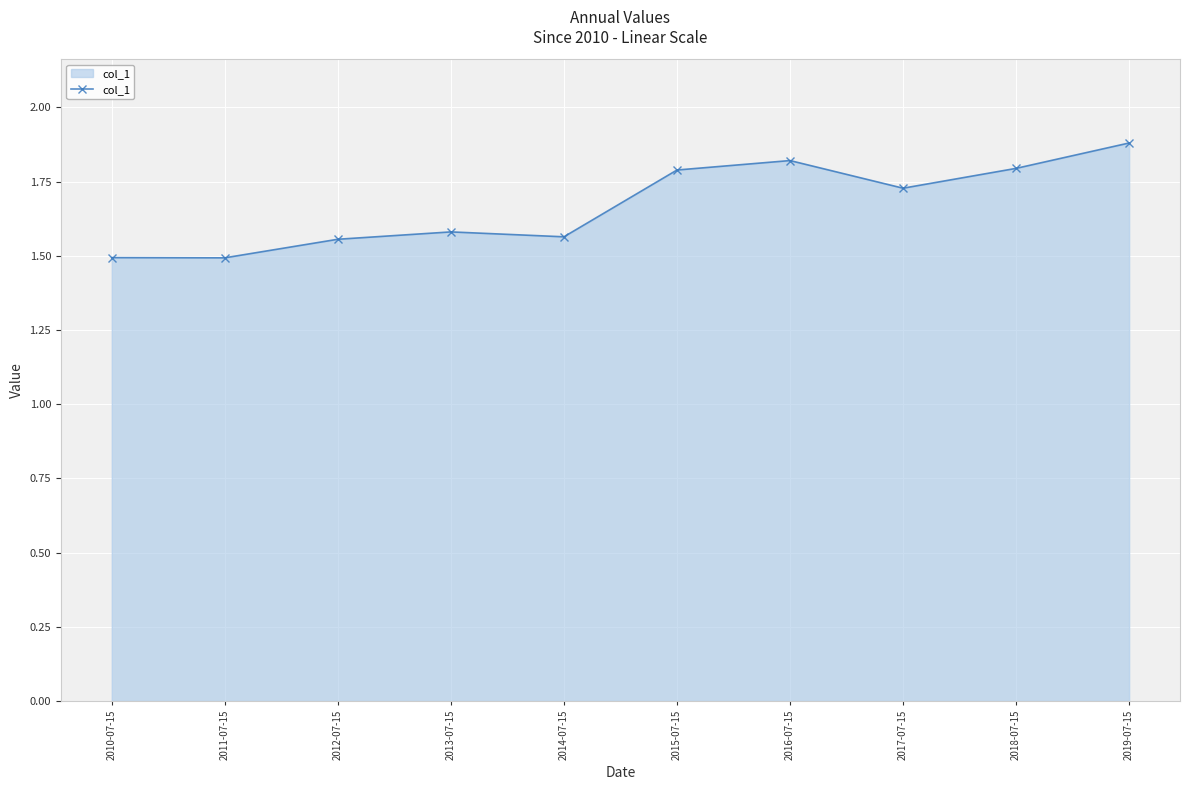

The chart shows a value of 0.6 at 2011-07-15. True or false?

False